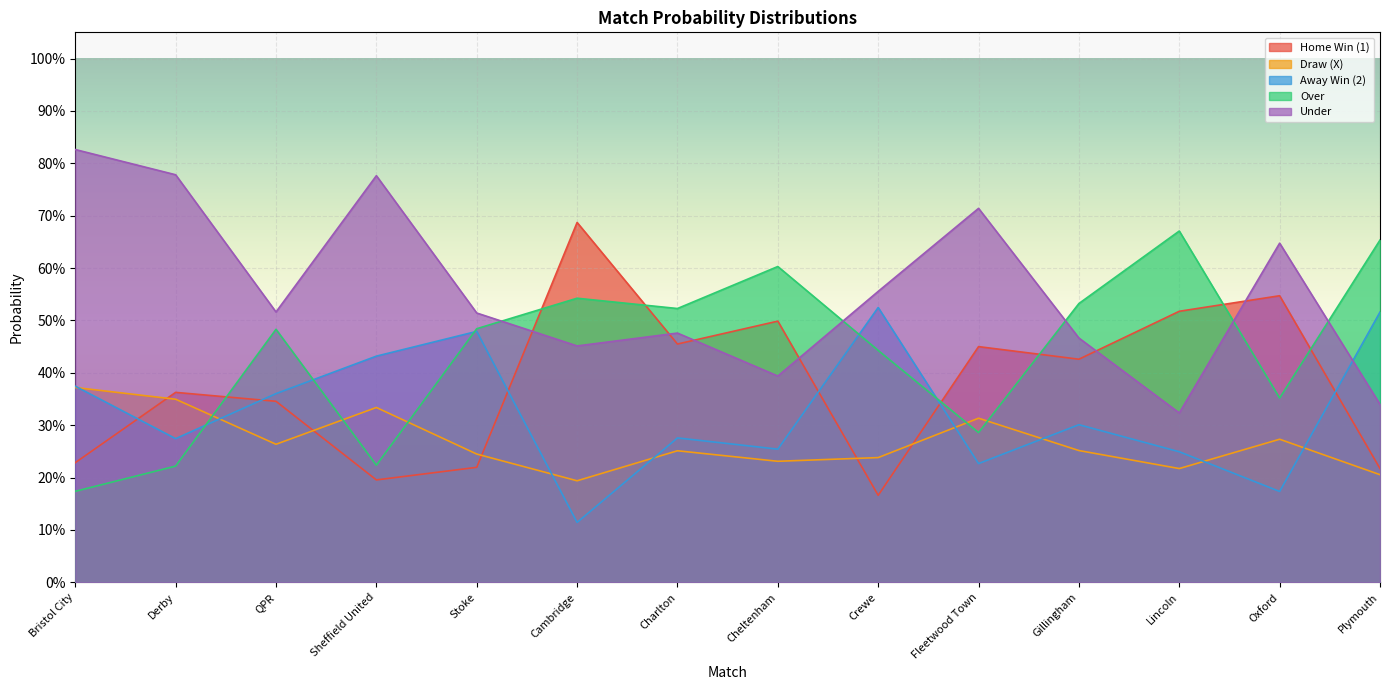

What is the approximate value of Over at Cheltenham?

0.6